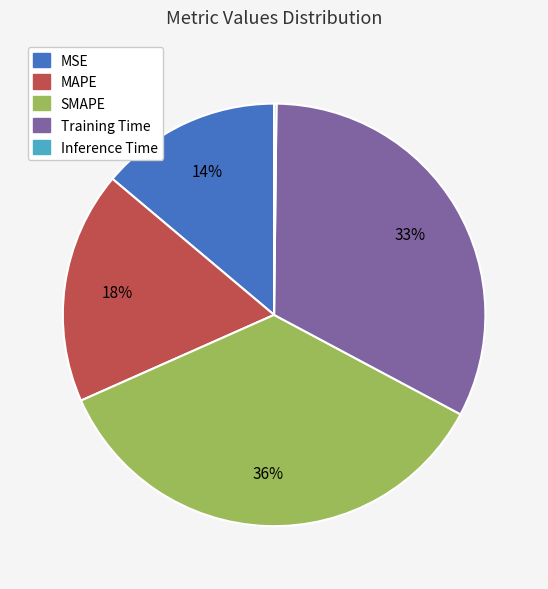

To the nearest percent, what percentage of the pie is Training Time?

33%